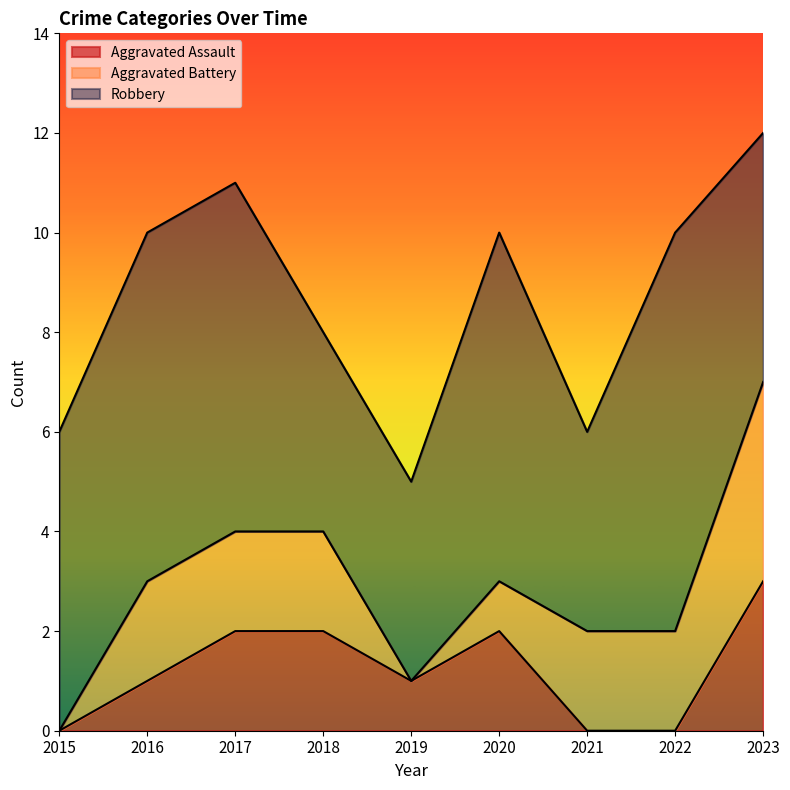

True or false: Aggravated Assault has a value of 2 at 2019.

False